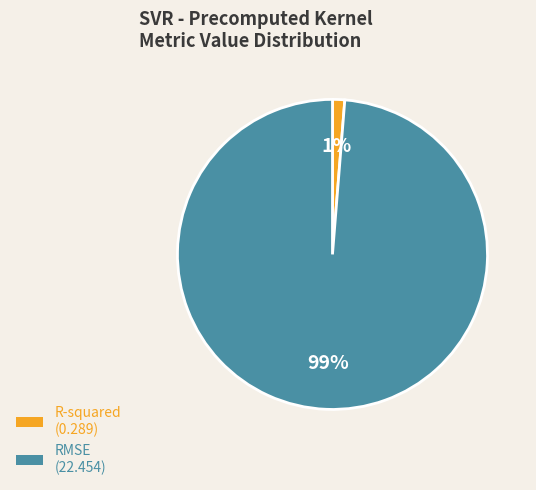

Which slice is the smallest?

R-squared